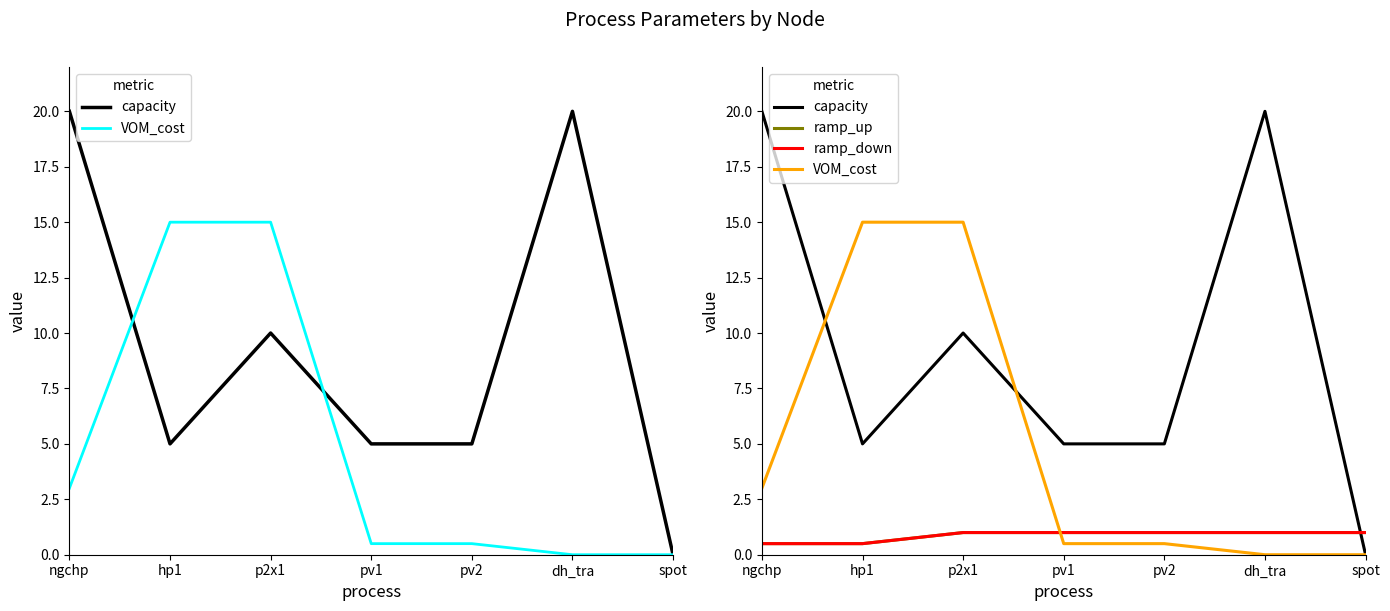

True or false: capacity and ramp_down cross at least once.

True